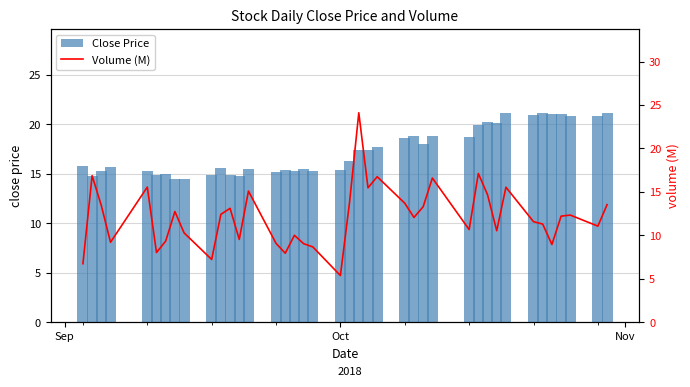

What is the difference between the maximum and second lowest values in the Close Price series?

6.7